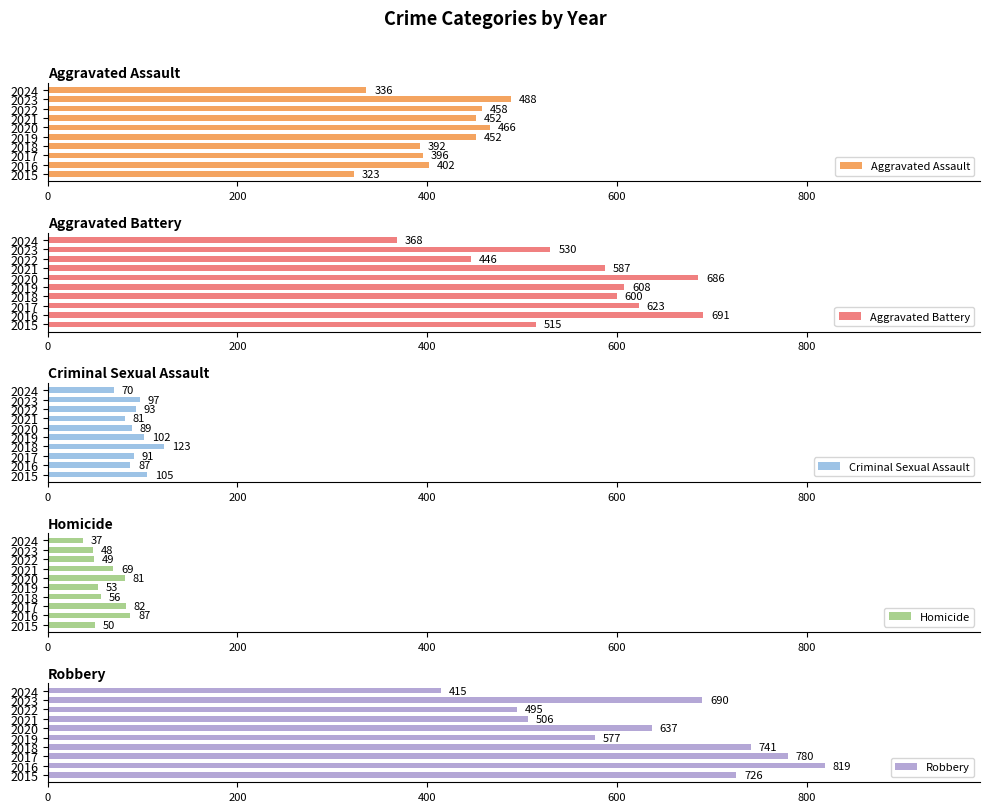

Reading left to right, transcribe all the data shown in this chart.

Aggravated Assault: 323	402	396	392	452	466	452	458	488	336
Aggravated Battery: 515	691	623	600	608	686	587	446	530	368
Criminal Sexual Assault: 105	87	91	123	102	89	81	93	97	70
Homicide: 50	87	82	56	53	81	69	49	48	37
Robbery: 726	819	780	741	577	637	506	495	690	415